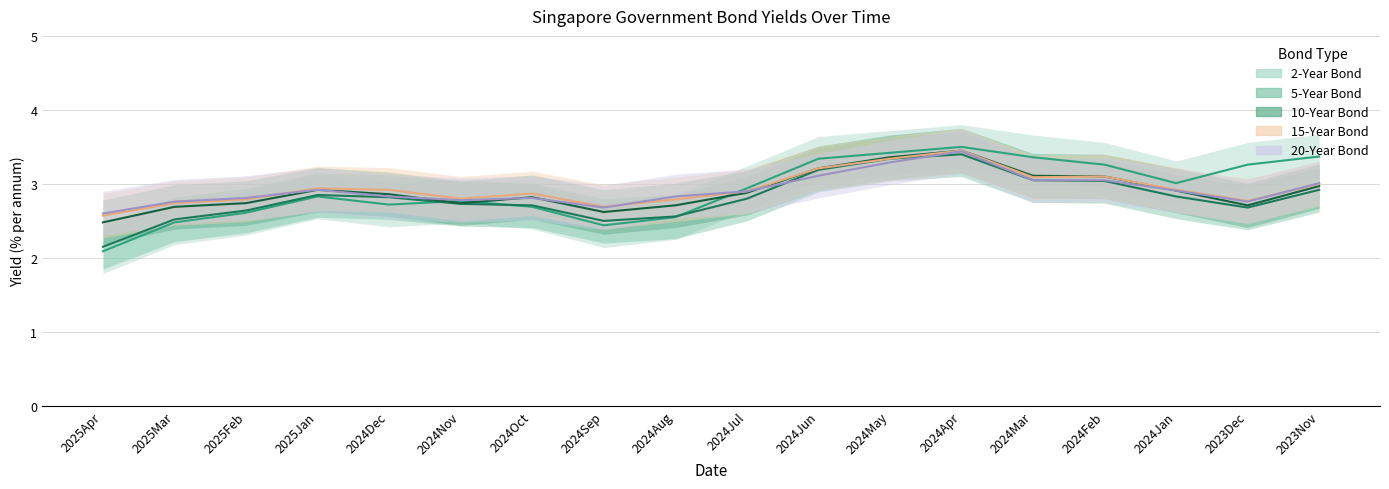

What position from the right is 2025Jan?

15